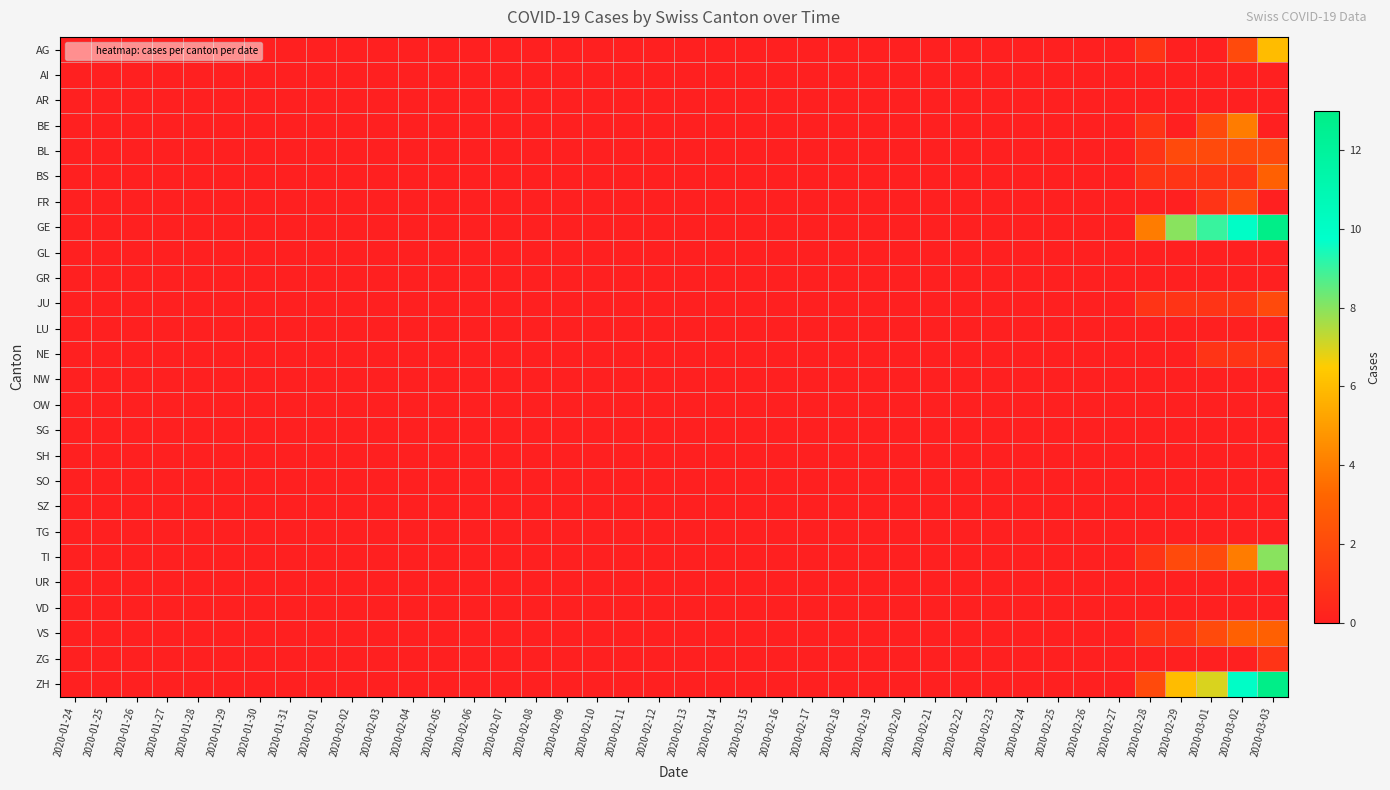

Which category has the lowest value across all series?

2020-01-24